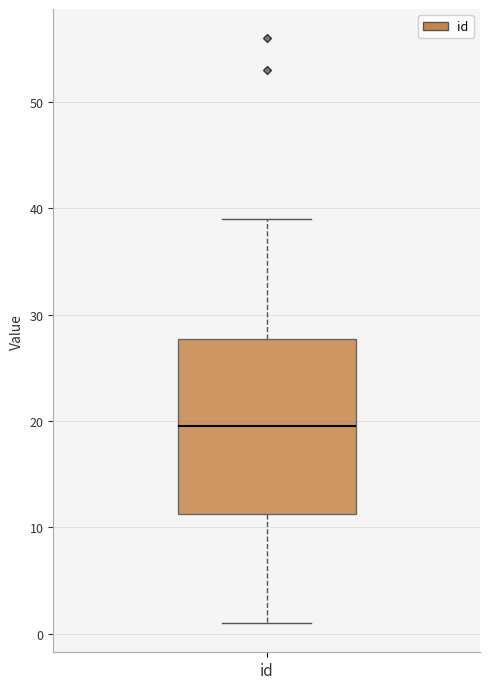

Read this box plot against the y-axis: the position of the median line, the range covered by the box, and the ends of both whiskers. The values are not printed on the chart, so give them approximately, as read against the axis.

median 20, box 11 to 28, whiskers 1 to 39